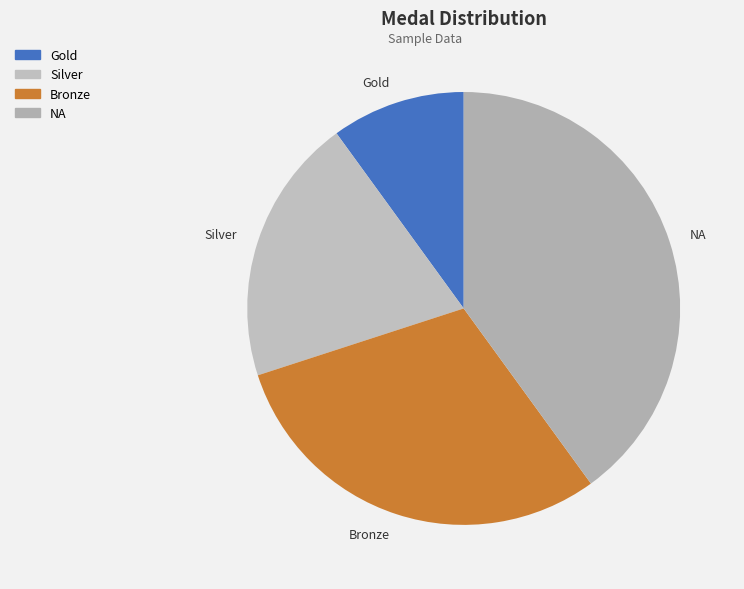

Combined, do Gold and Silver account for over 50%?

No